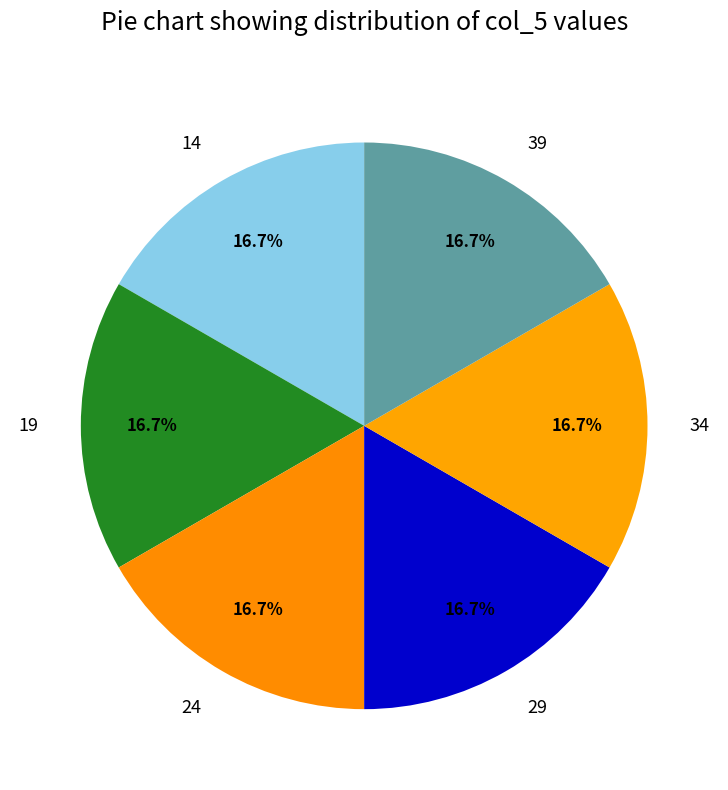

To the nearest percent, what is the average slice percentage?

17%